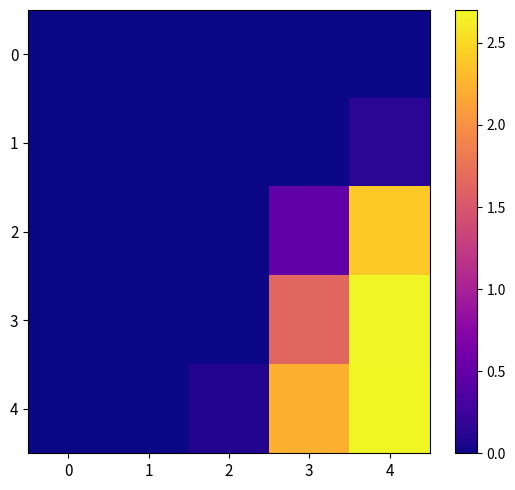

Which category has the highest value across all series?

4